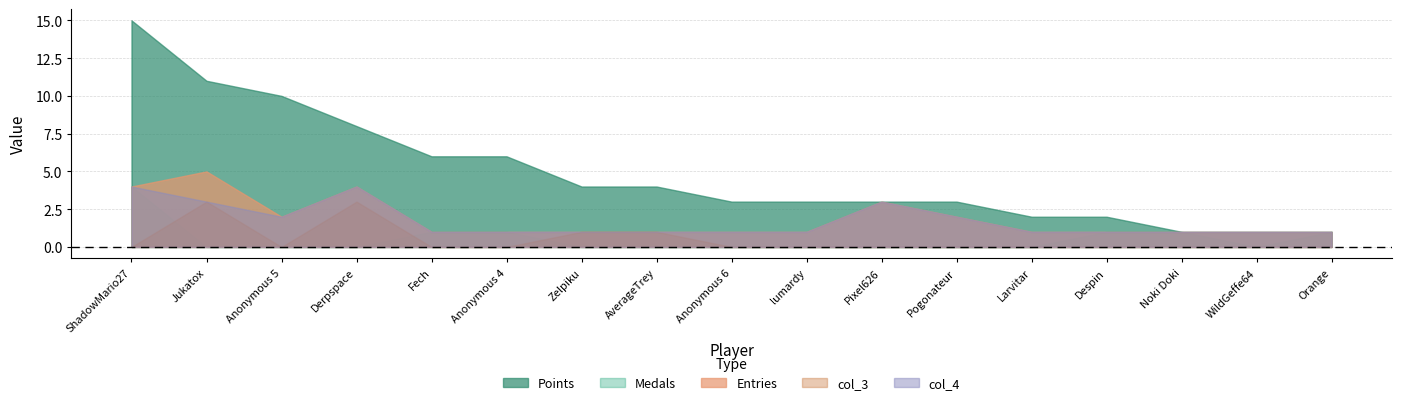

Rank the series at Anonymous 6 from lowest to highest value.

Medals, col_3, Entries, col_4, Points